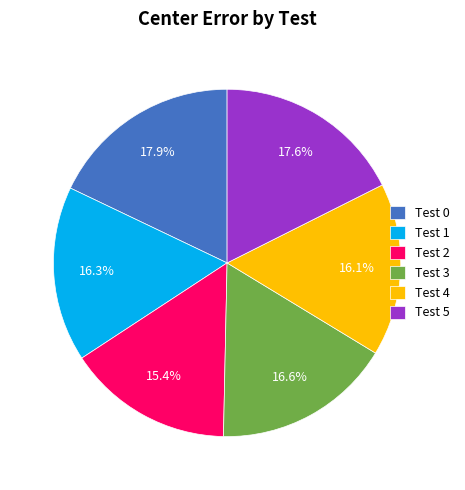

What is the ratio of the value at Test 3 to the value at Test 0?

0.9